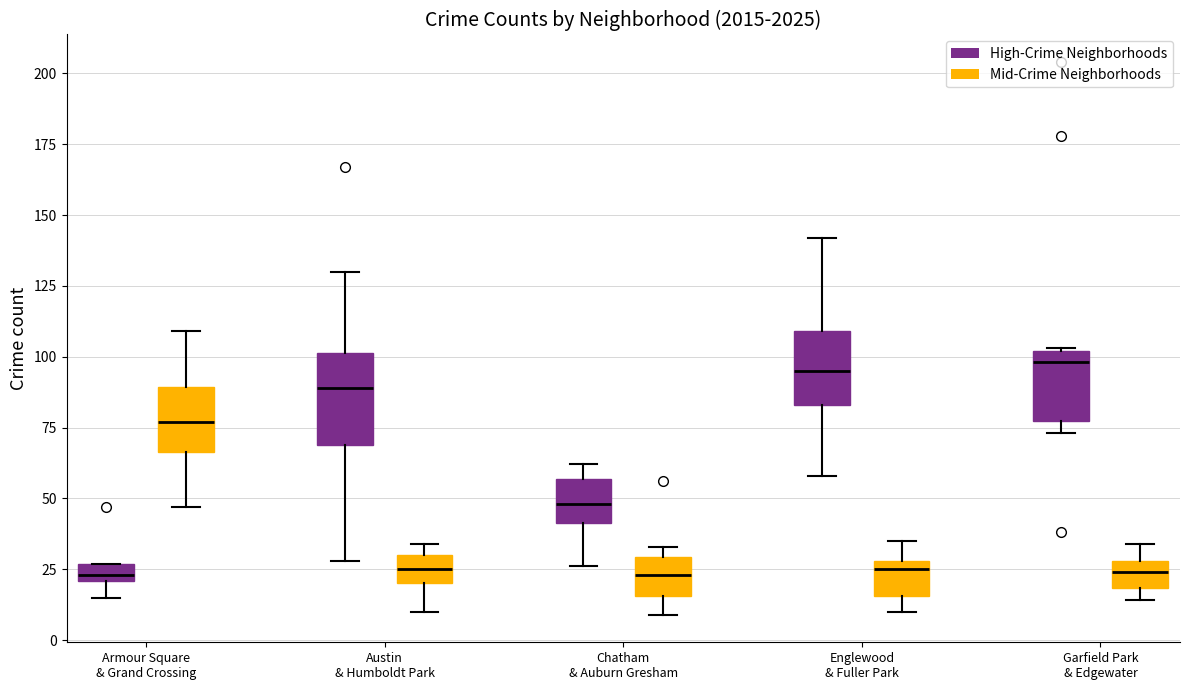

Where does the upper whisker of the box for Austin & Humboldt Park (High-Crime Neighborhoods) end on the y-axis? The values are not printed on the chart, so give them approximately, as read against the axis.

130